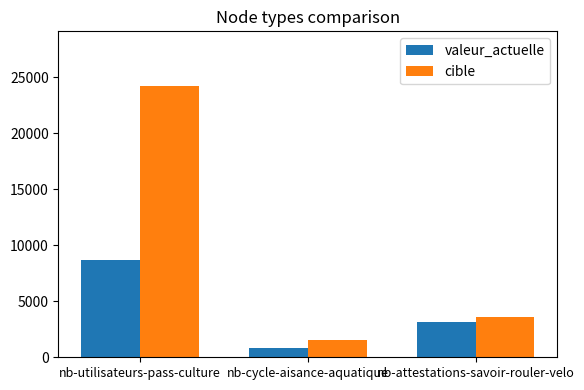

What is the sum of all valeur_actuelle values?

12613